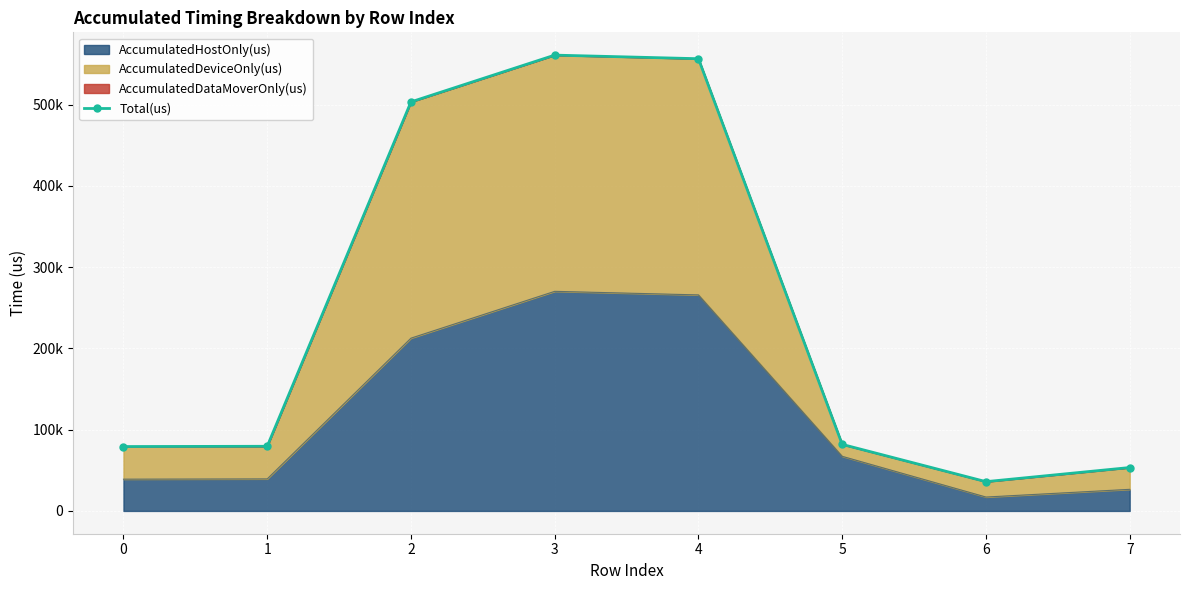

How many interior local peaks (higher than both neighbors) does the data have?

1